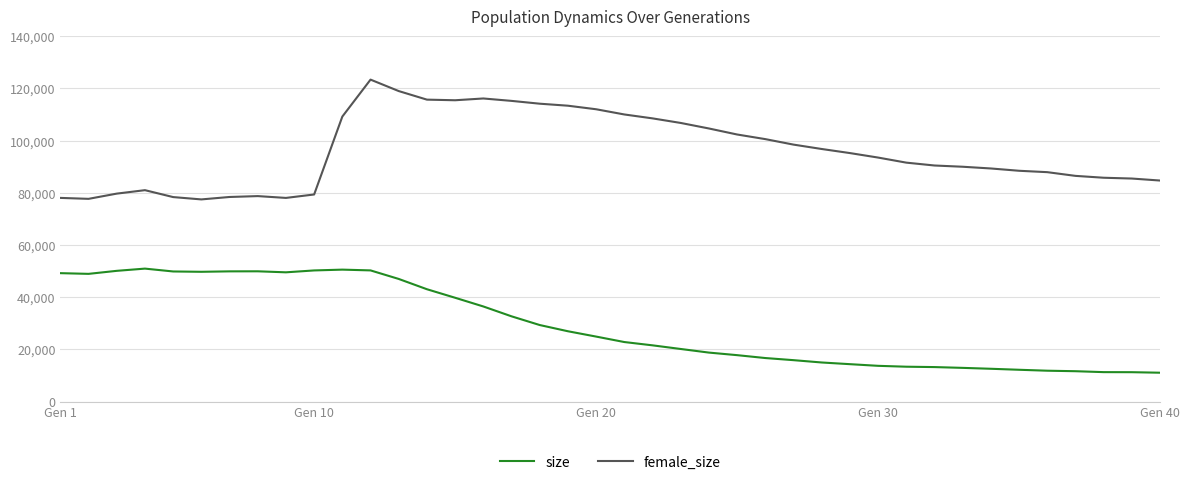

List the series in order of their peak value, lowest first.

female_size, size